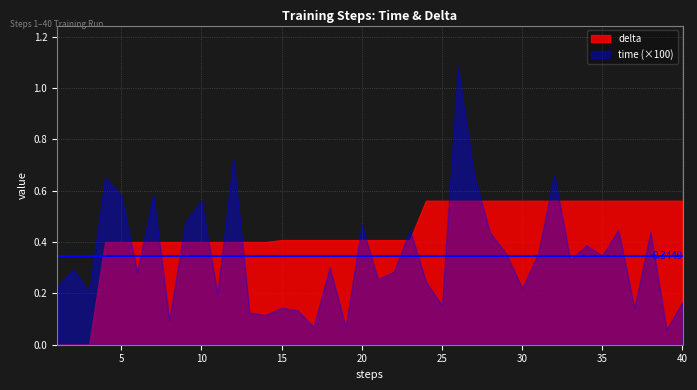

What is the value of the delta point at the 32nd from the left?

0.6